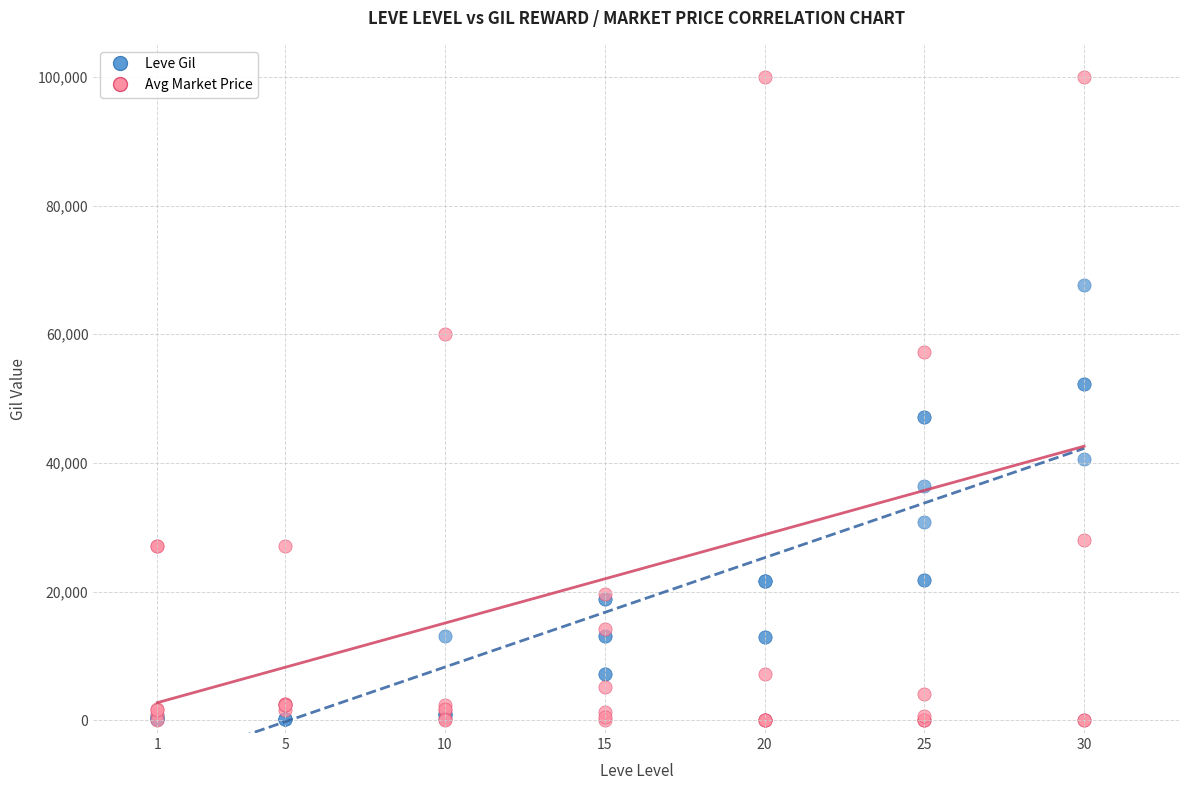

What are all the series names shown in the legend?

Leve Gil, Avg Market Price